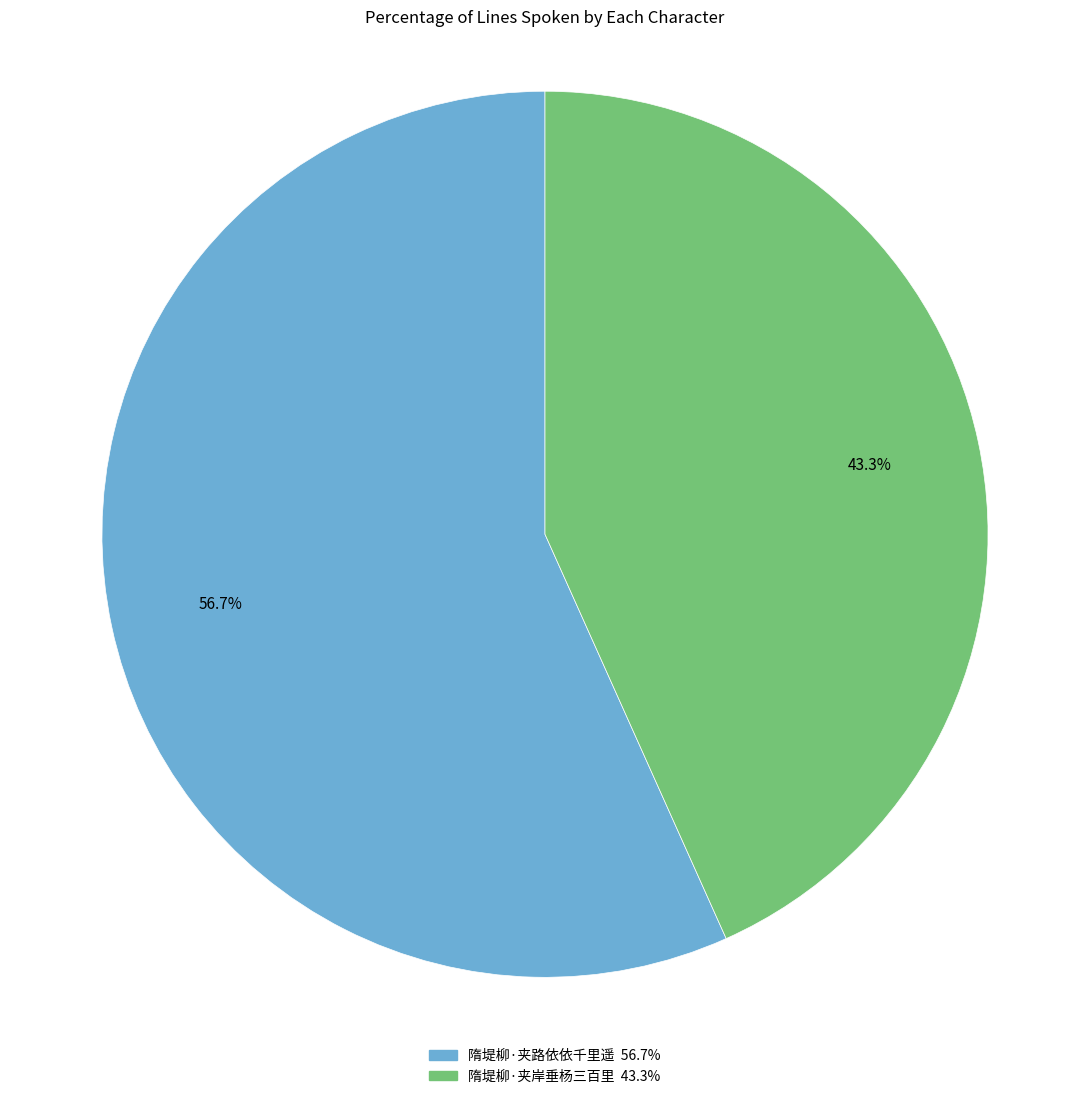

Is 隋堤柳·夹岸垂杨三百里 the majority of the pie?

No